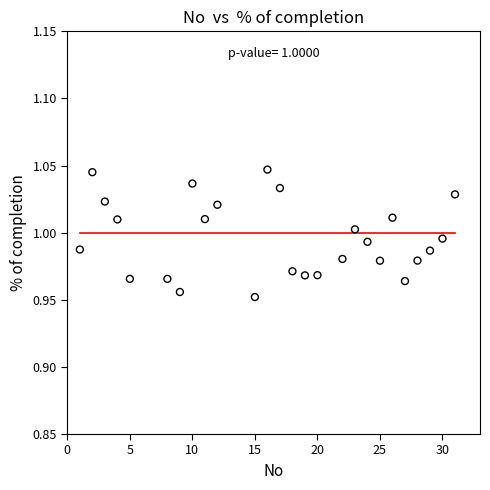

What is the range of X values (max minus min)?

30.0